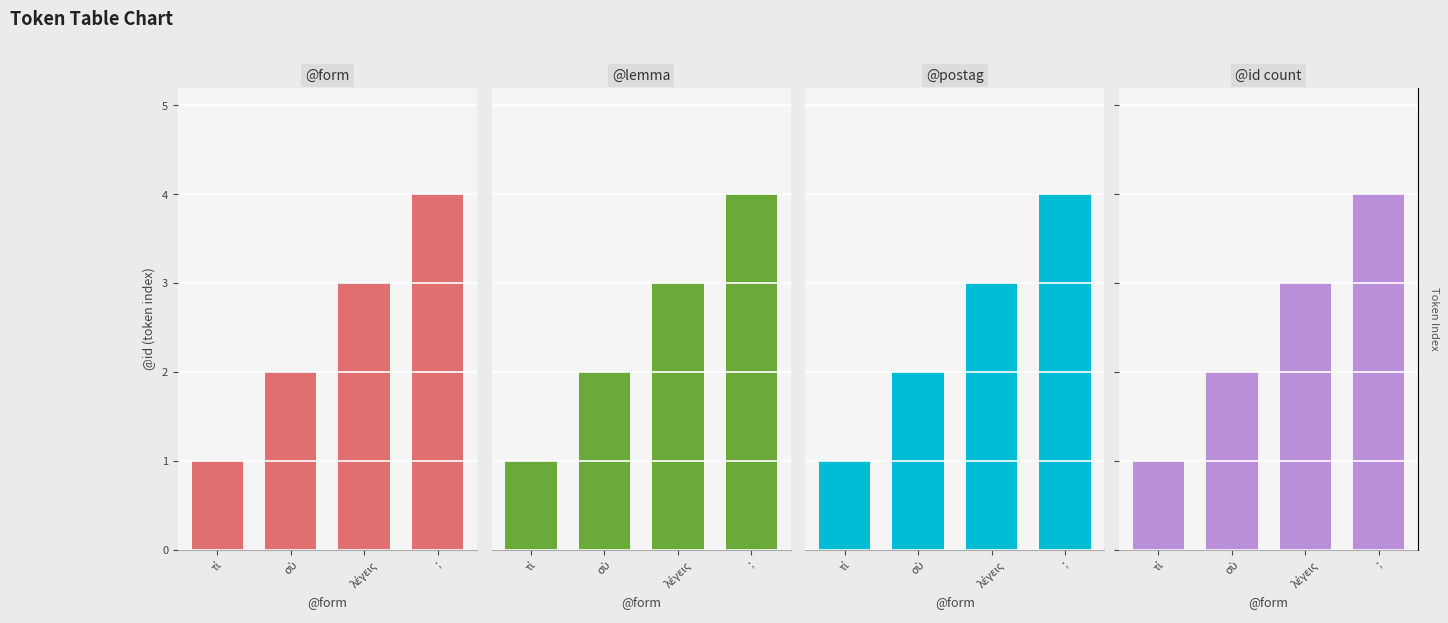

What is the total value across all series at σὺ?

8